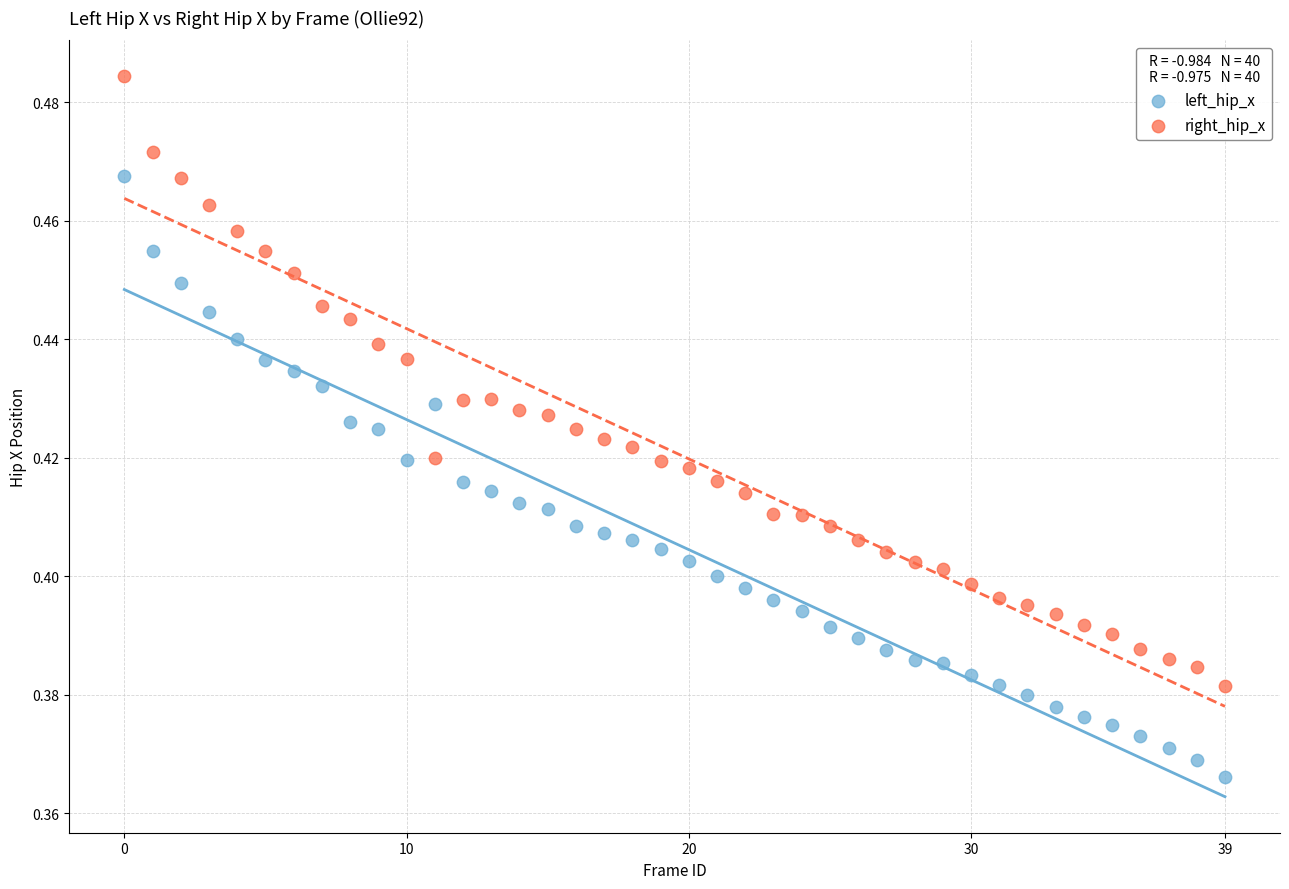

Which series contains the lowest Y value?

left_hip_x